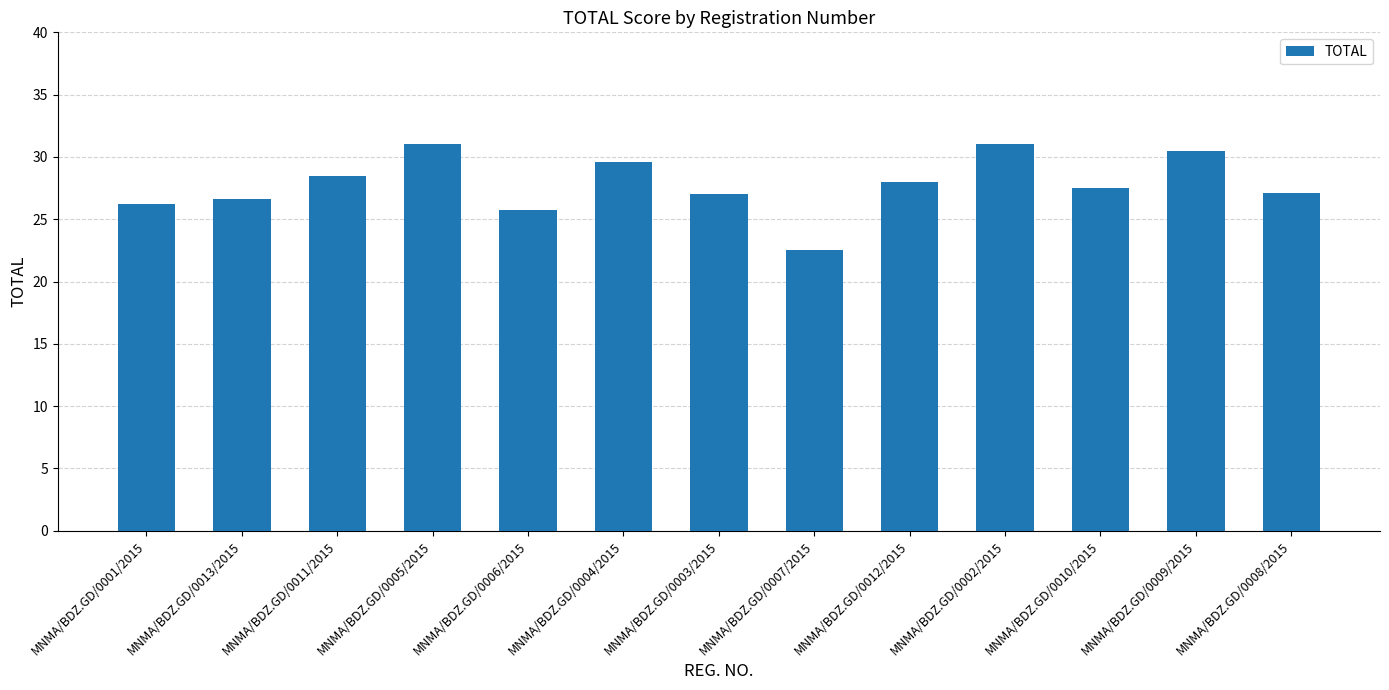

Approximately how many times larger is the value at MNMA/BDZ.GD/0007/2015 compared to MNMA/BDZ.GD/0010/2015?

0.8